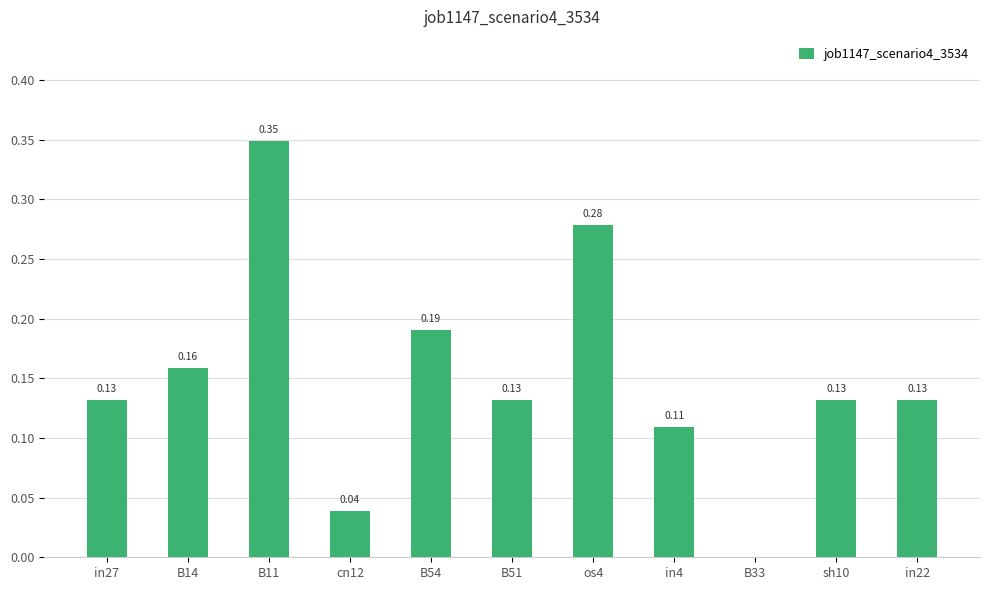

How many values exceed 0?

10